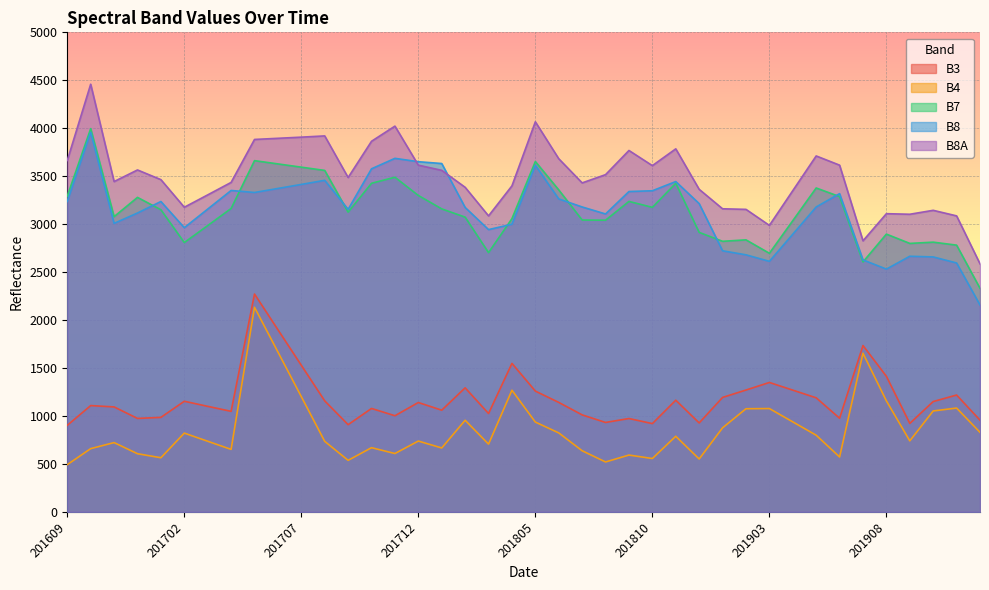

What value does the B3 series have at 201805, to the nearest 10?

1260